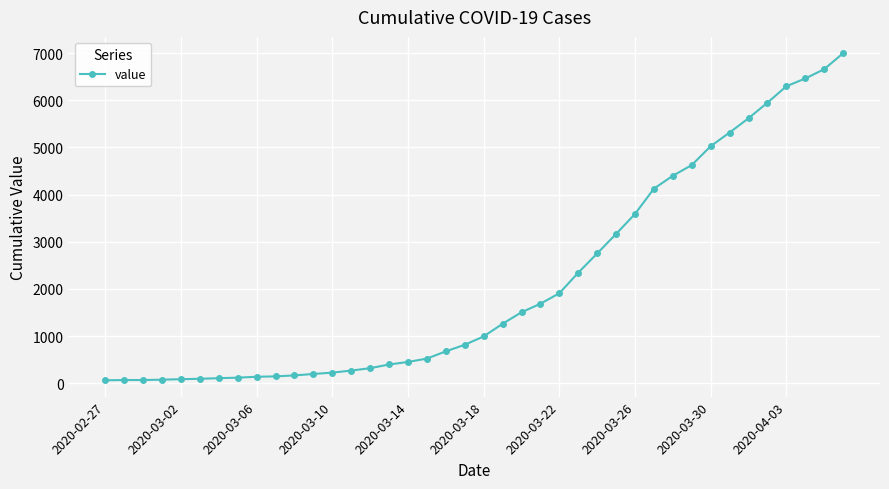

Does the chart have visible grid lines?

Yes